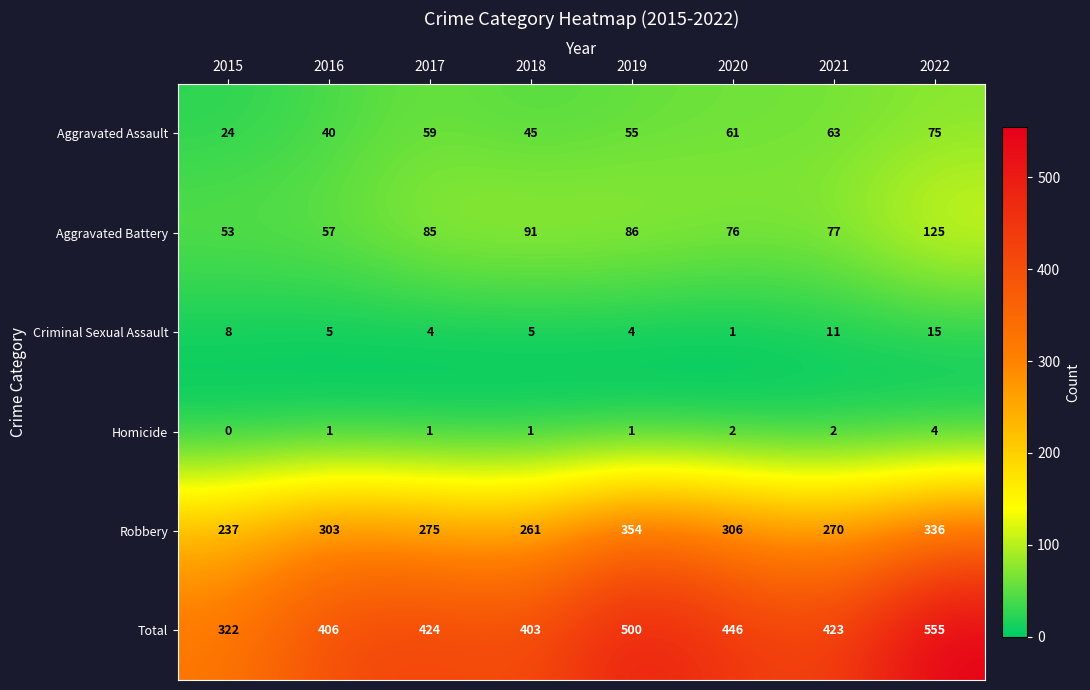

What is the sum of the Total values at 2018 and 2020?

849